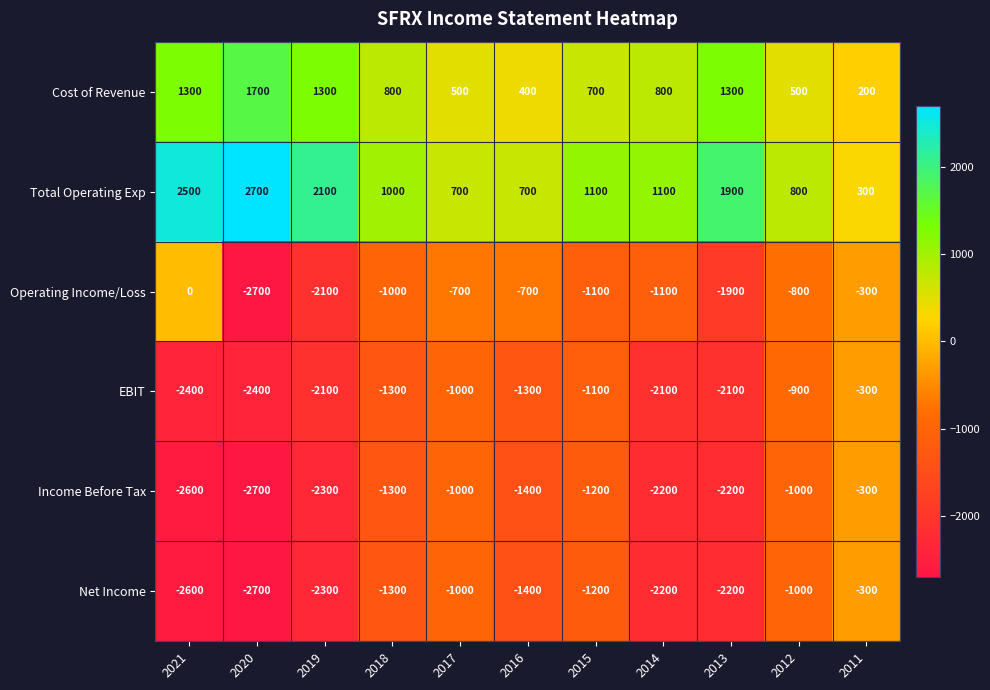

What is the spread (max minus min) of values at 2018?

2300